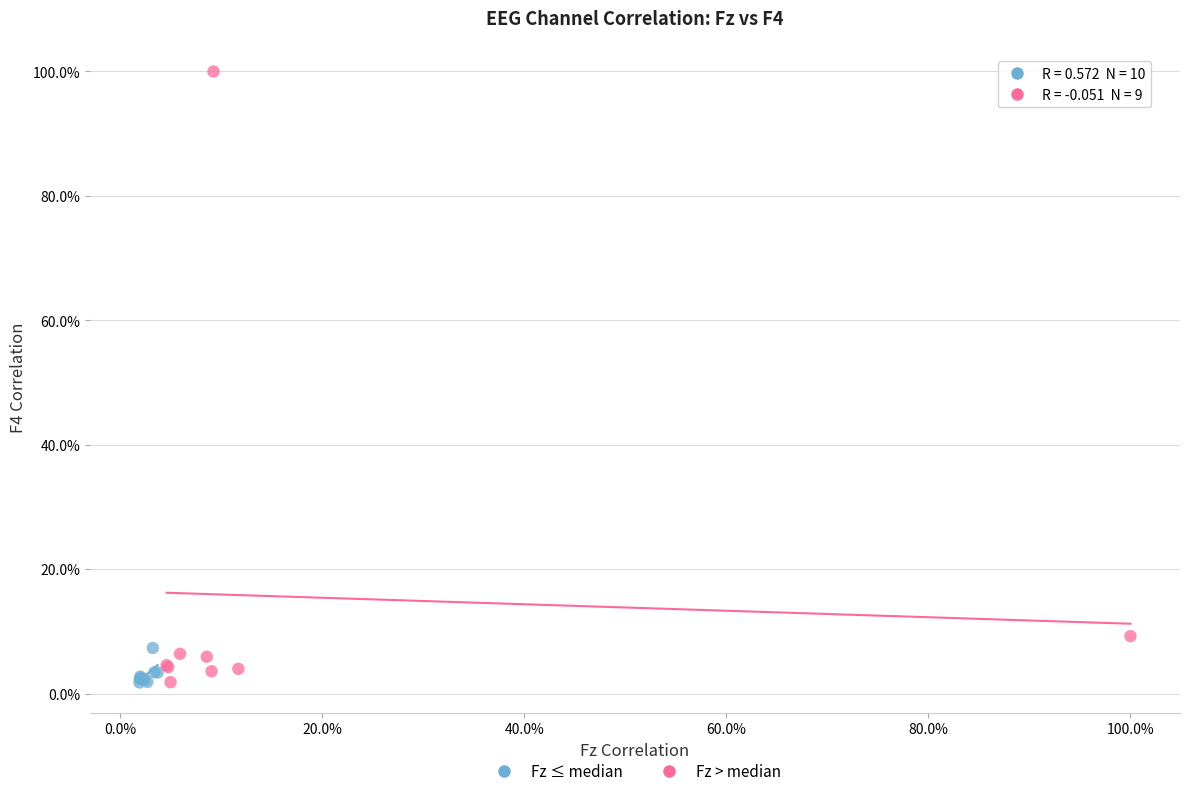

What are all the series names shown in the legend?

Fz ≤ median, Fz > median